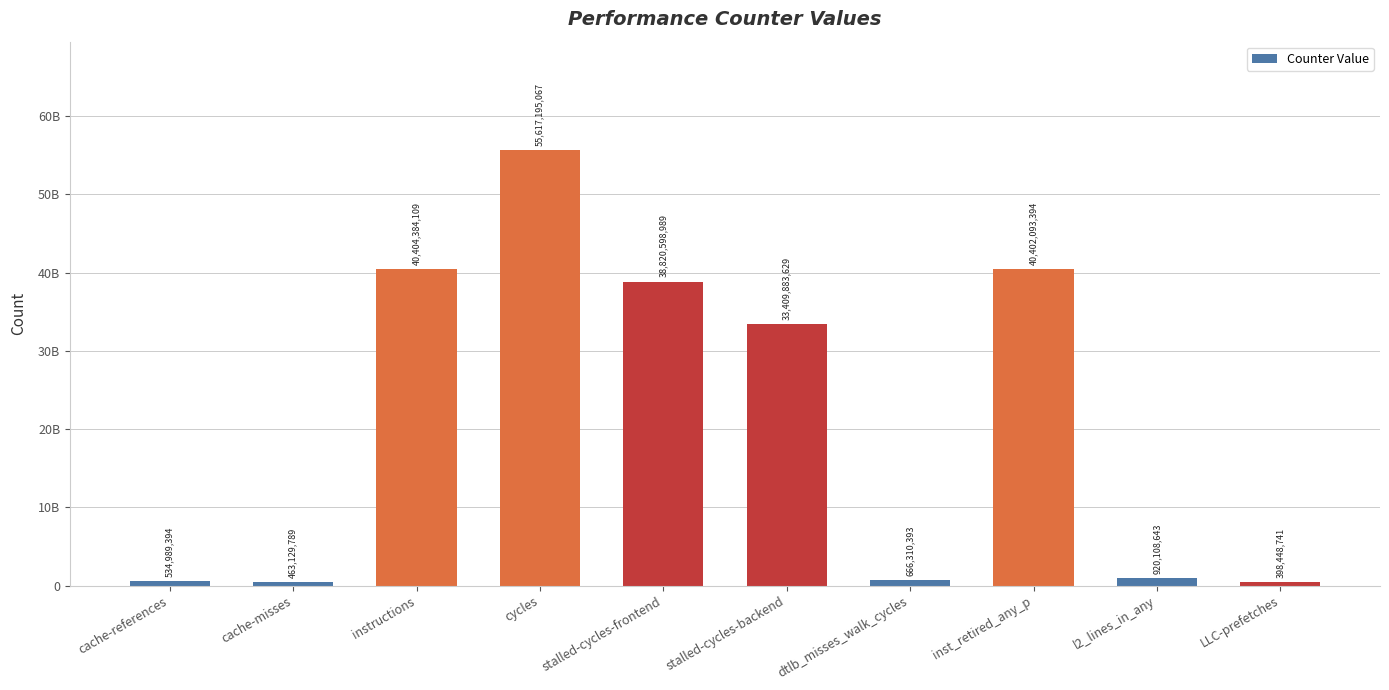

Are the bars horizontal?

No